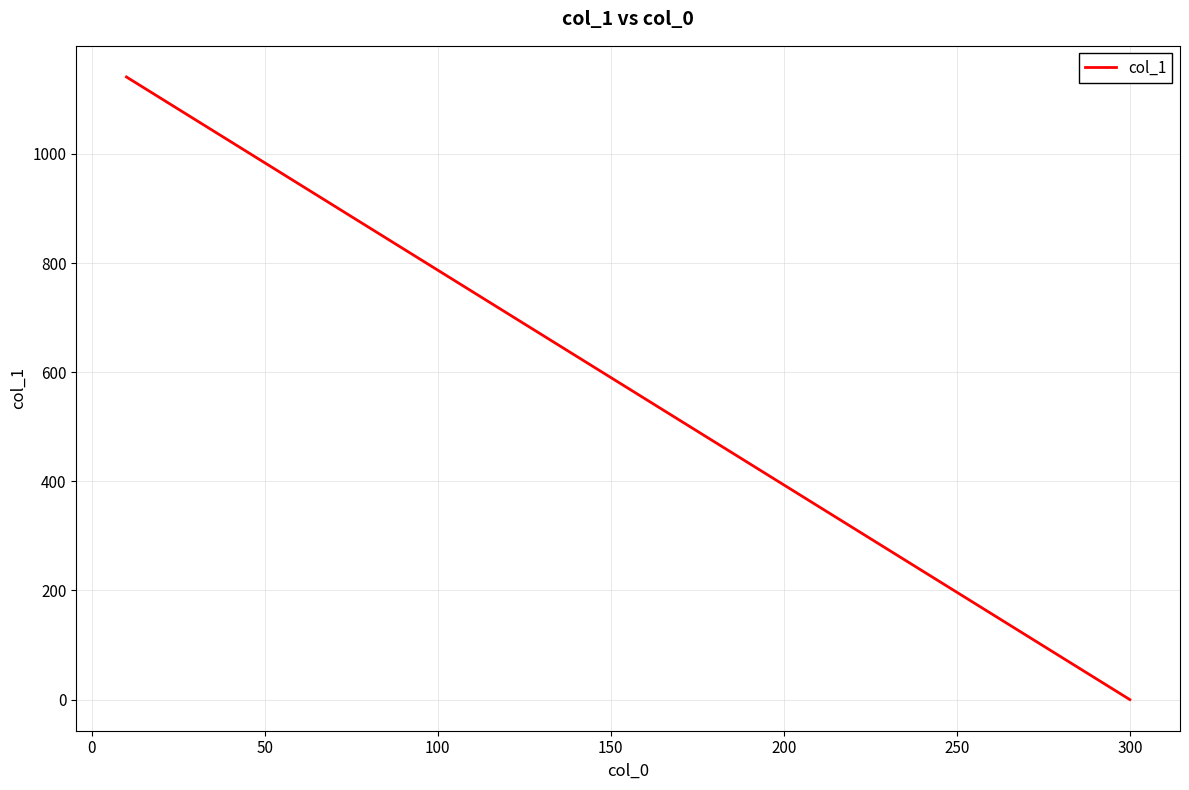

At which category does the chart reach its minimum across all series?

300